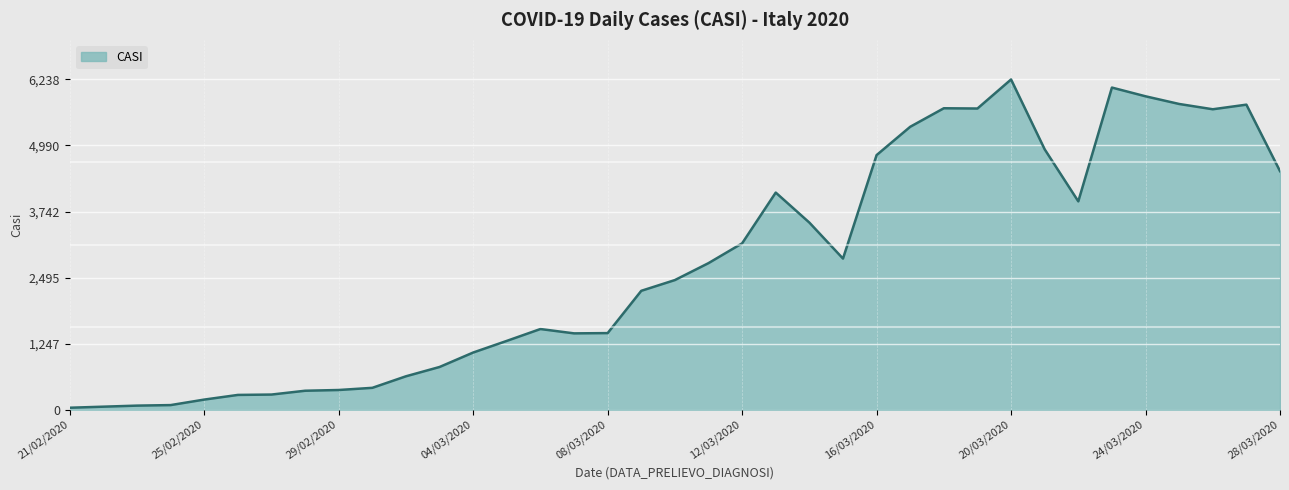

Is this an area chart (filled region under the line)?

Yes